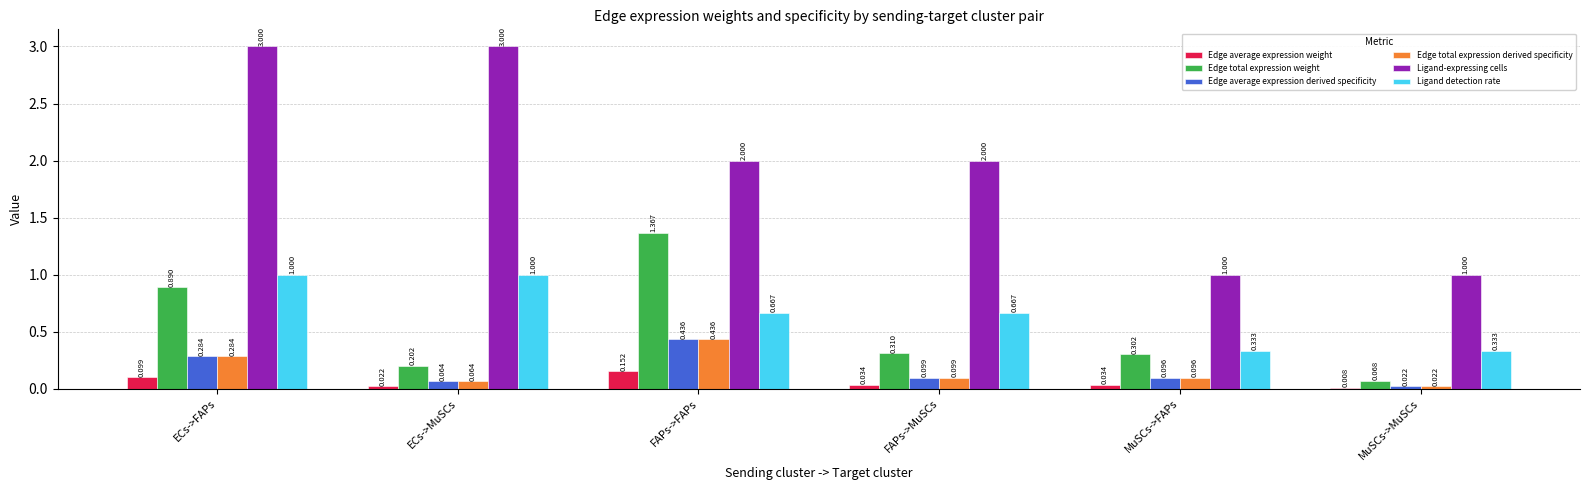

At which category is the sum across all series the highest?

ECs->FAPs